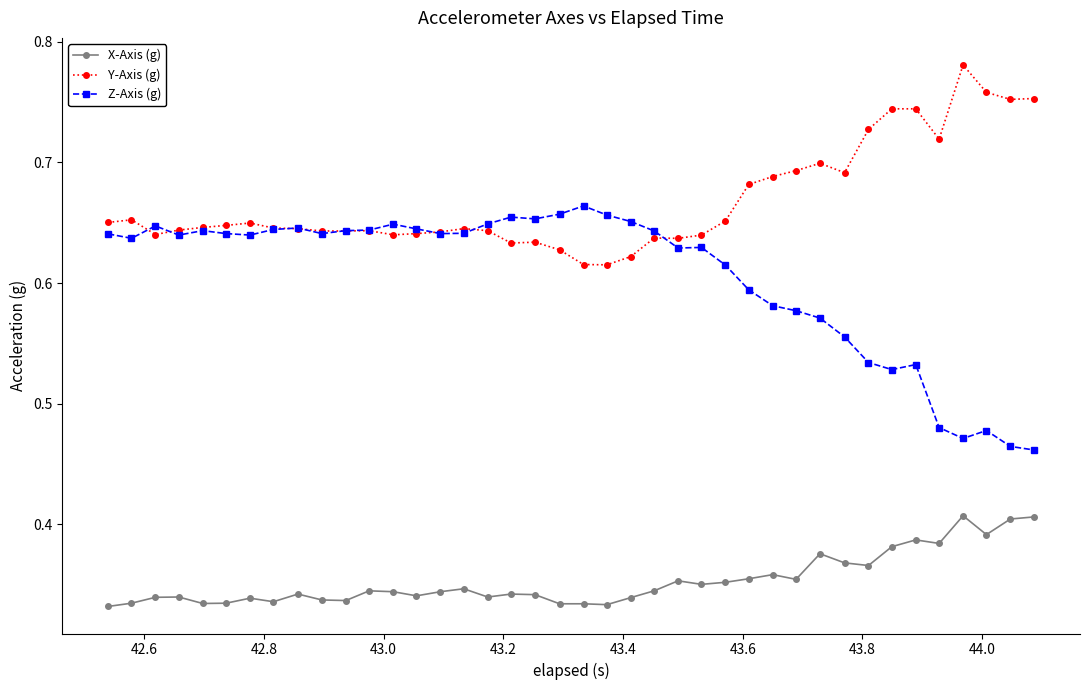

List the series in order of their peak value, lowest first.

X-Axis (g), Z-Axis (g), Y-Axis (g)